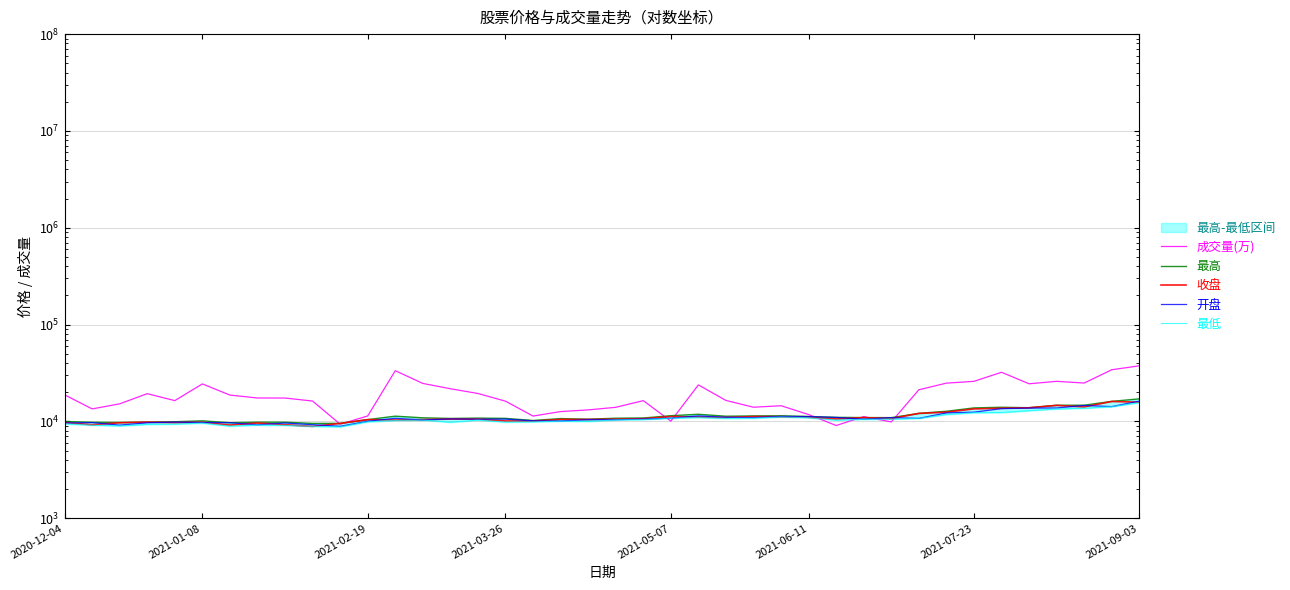

What is the minimum value shown in the chart?

8809.8